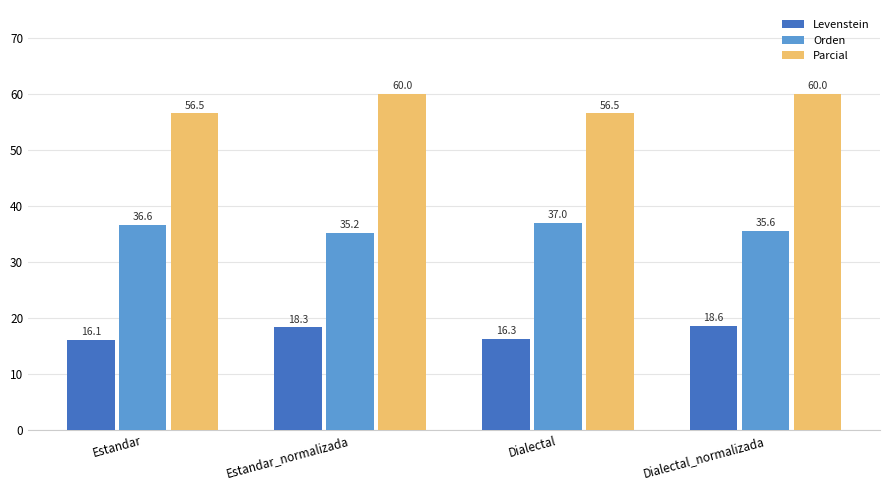

Reading left to right, extract all data points from this chart.

Levenstein: Estandar=16.1	Estandar_normalizada=18.3	Dialectal=16.3	Dialectal_normalizada=18.6
Orden: Estandar=36.6	Estandar_normalizada=35.2	Dialectal=37.0	Dialectal_normalizada=35.6
Parcial: Estandar=56.5	Estandar_normalizada=60.0	Dialectal=56.5	Dialectal_normalizada=60.0